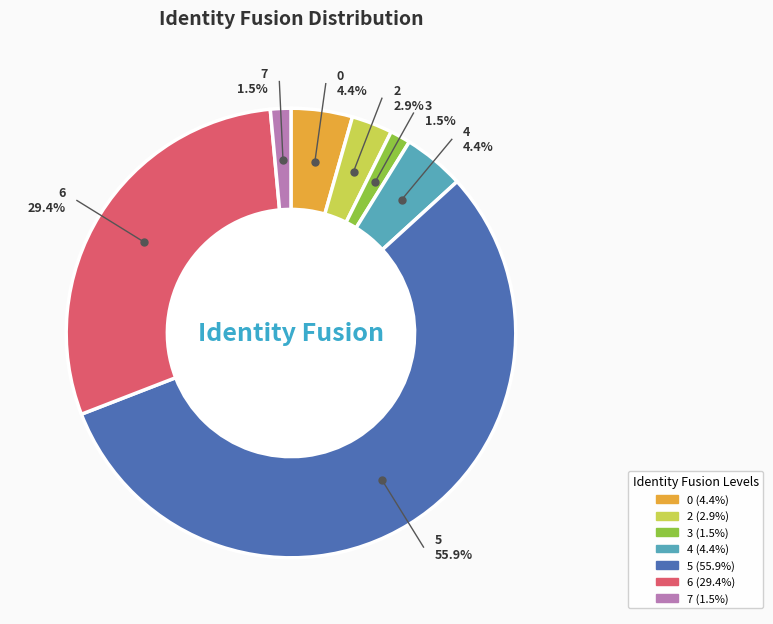

What is the largest slice in the pie chart?

5